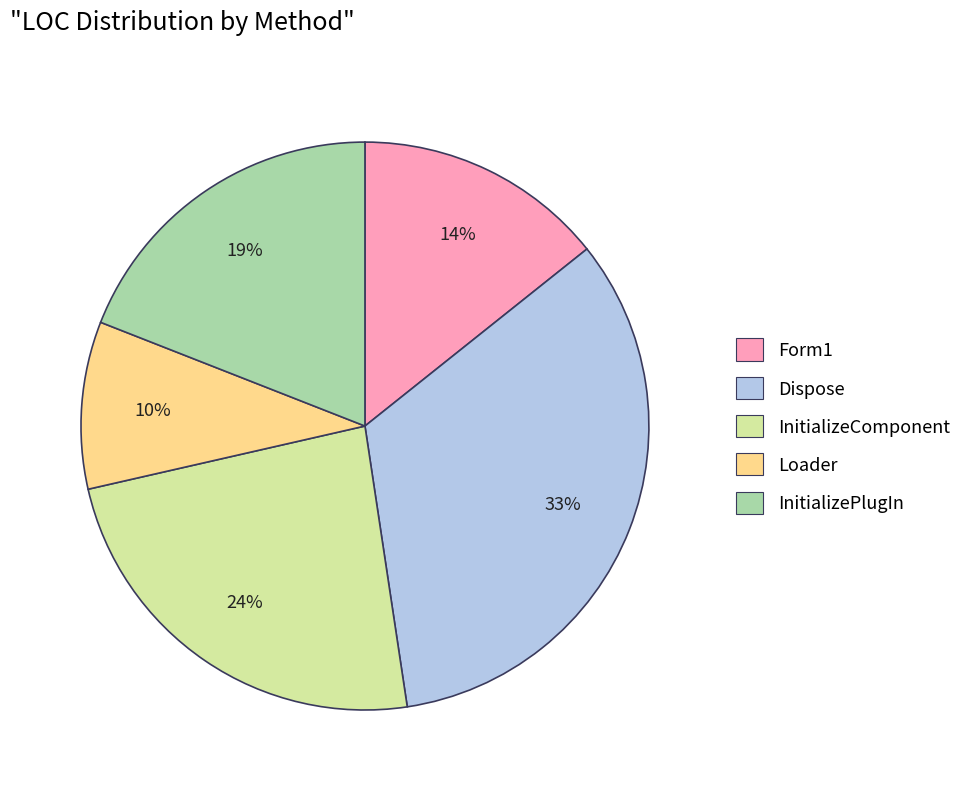

To the nearest percent, what is the average slice percentage?

20%